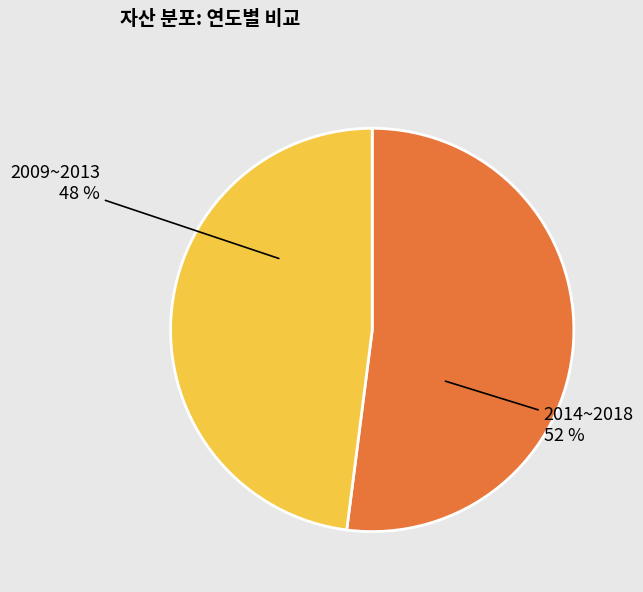

Is there a majority slice in this chart?

Yes